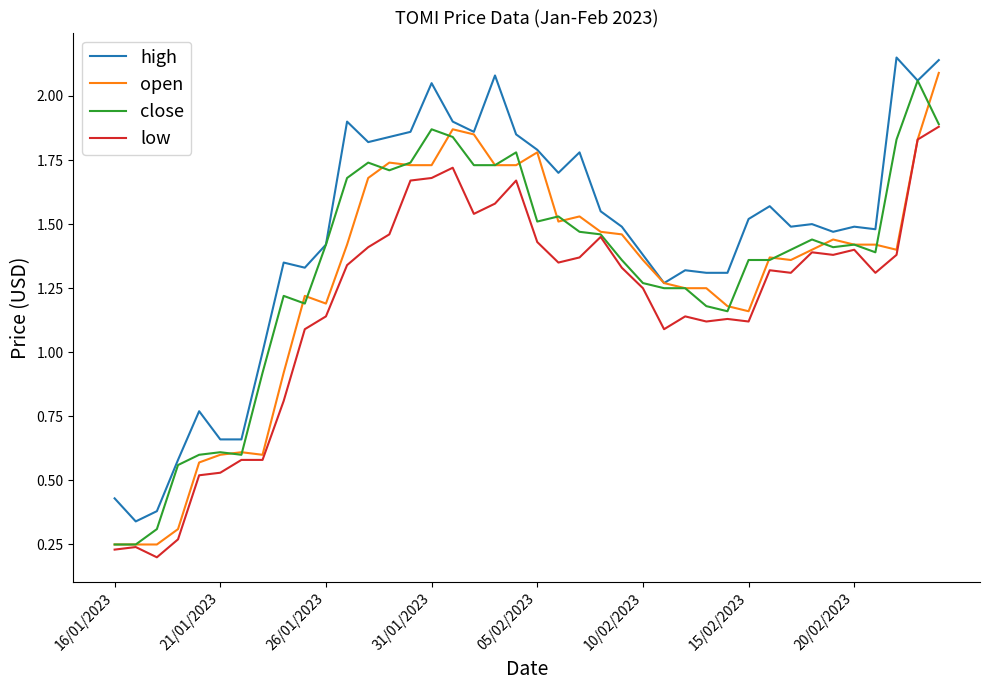

Which series has the largest total across all categories?

high